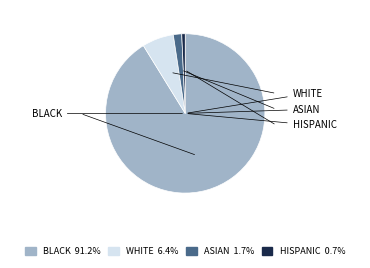

Is there any slice that represents more than half of the pie?

Yes